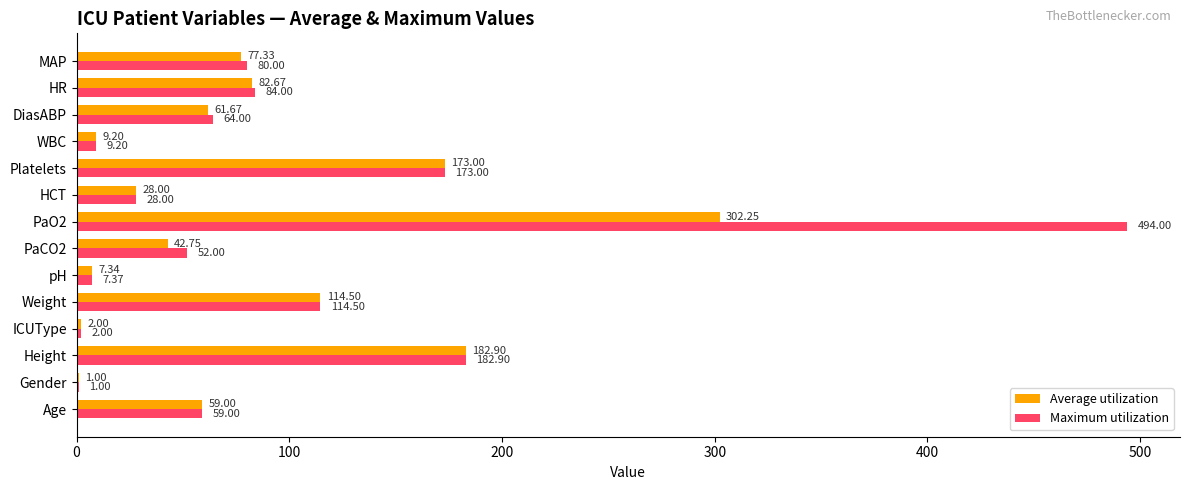

What is the sum of the Maximum utilization values at PaO2 and Height?

676.9